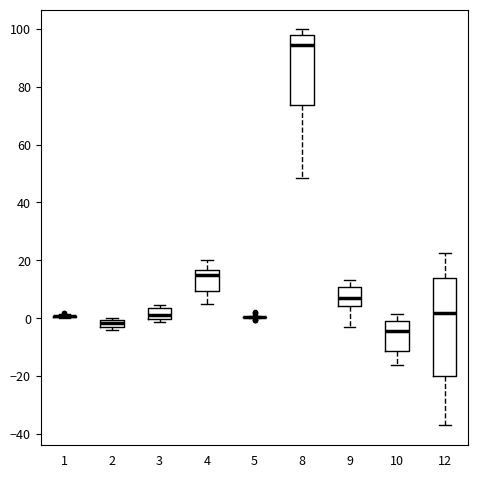

Which box is the tallest, from its lower edge to its upper edge?

12